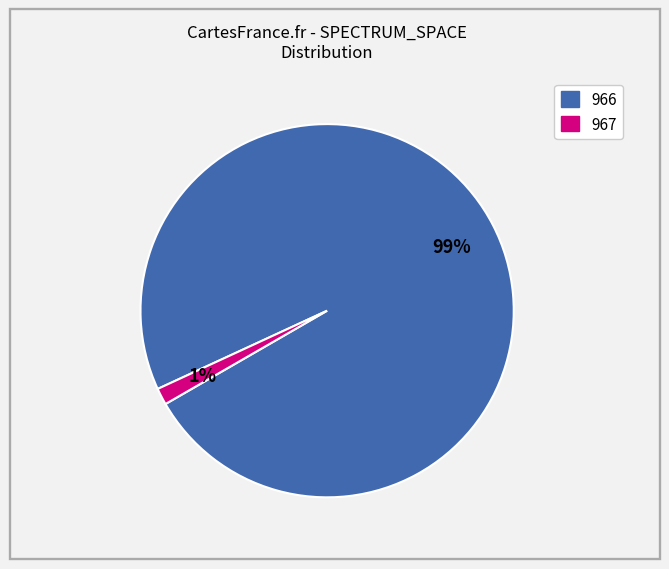

How many segments does this pie chart have?

2